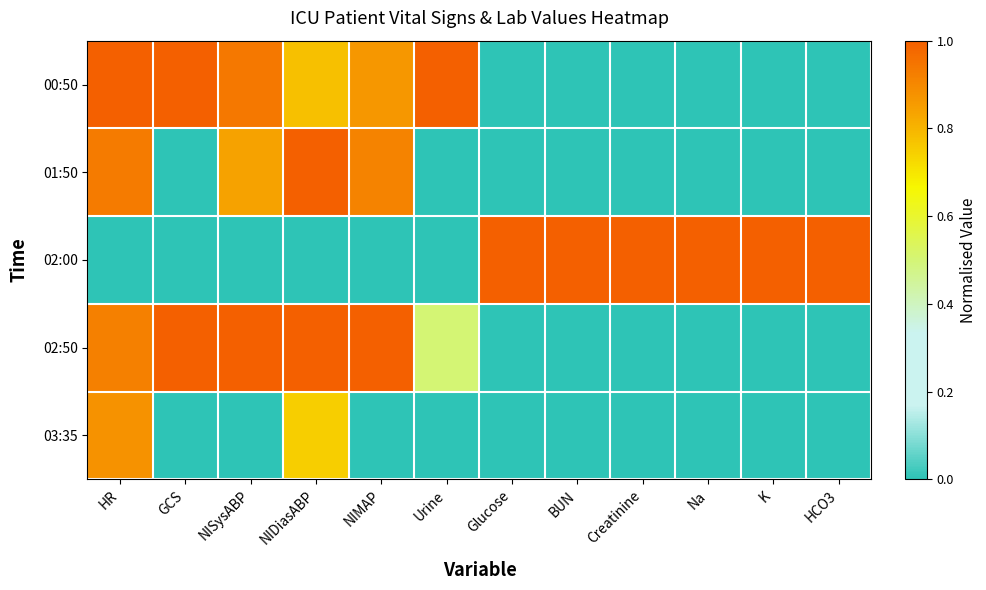

Which series has the largest total across all categories?

02:00